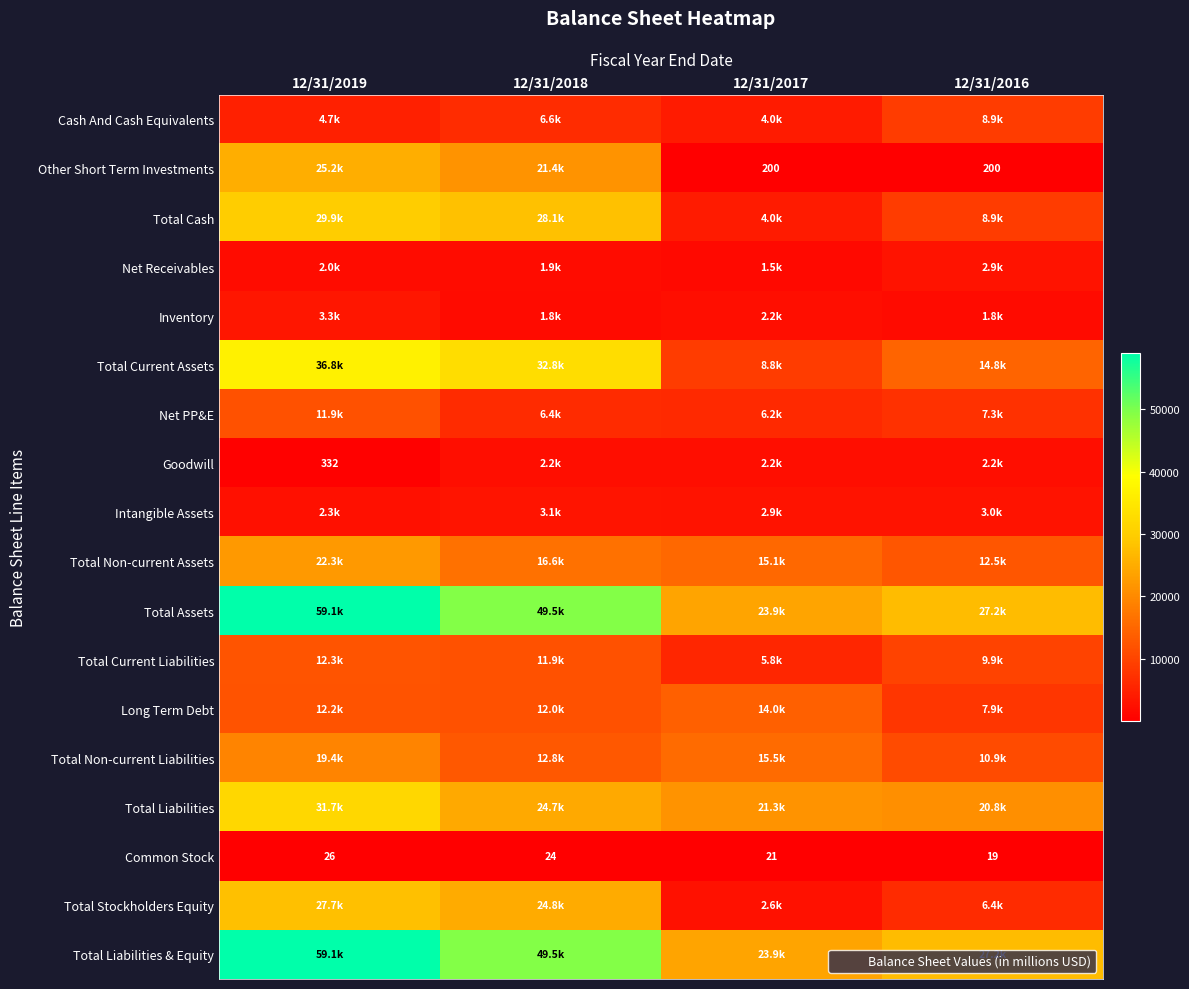

Between 12/31/2016 and 12/31/2018, which is larger?

12/31/2016